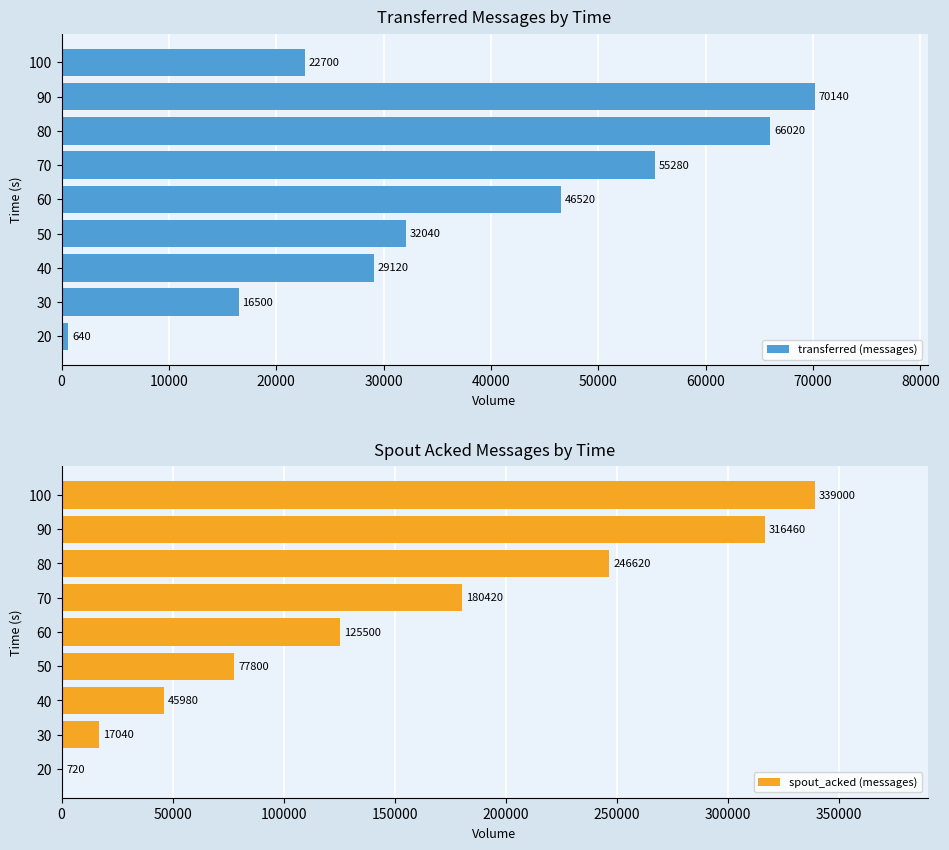

The transferred (messages) series shows 22700 at 100. True or false?

True